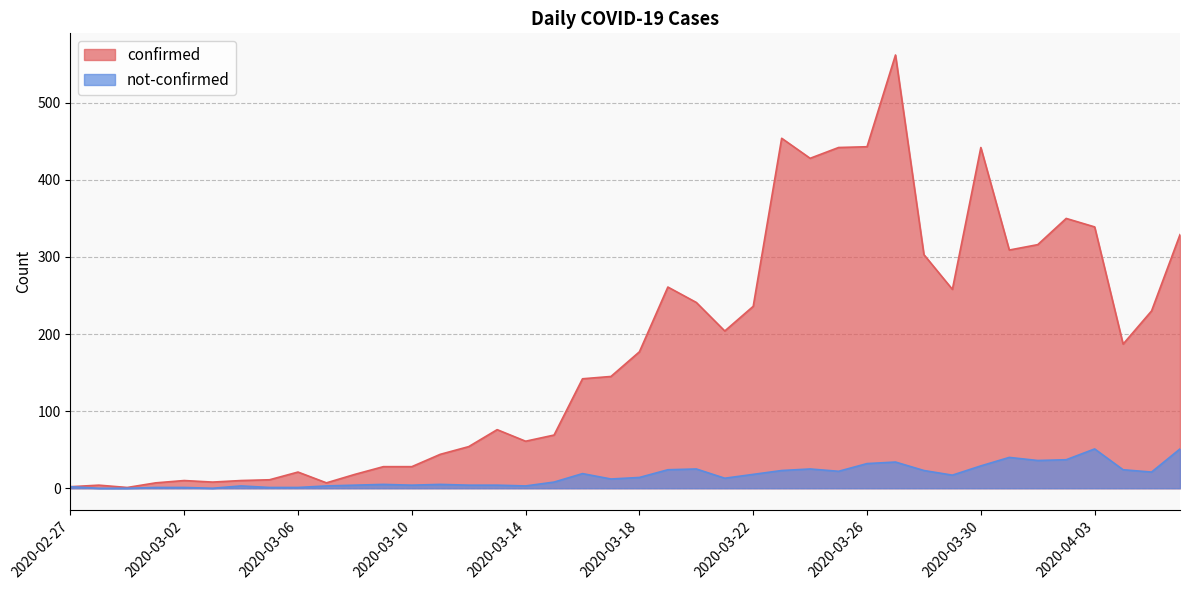

What is the label of the 22nd point from the right?

2020-03-16